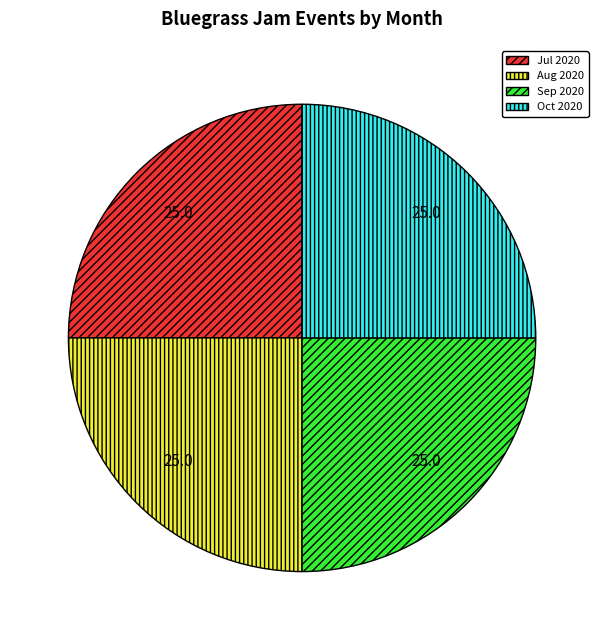

Count the number of slices in the pie.

4